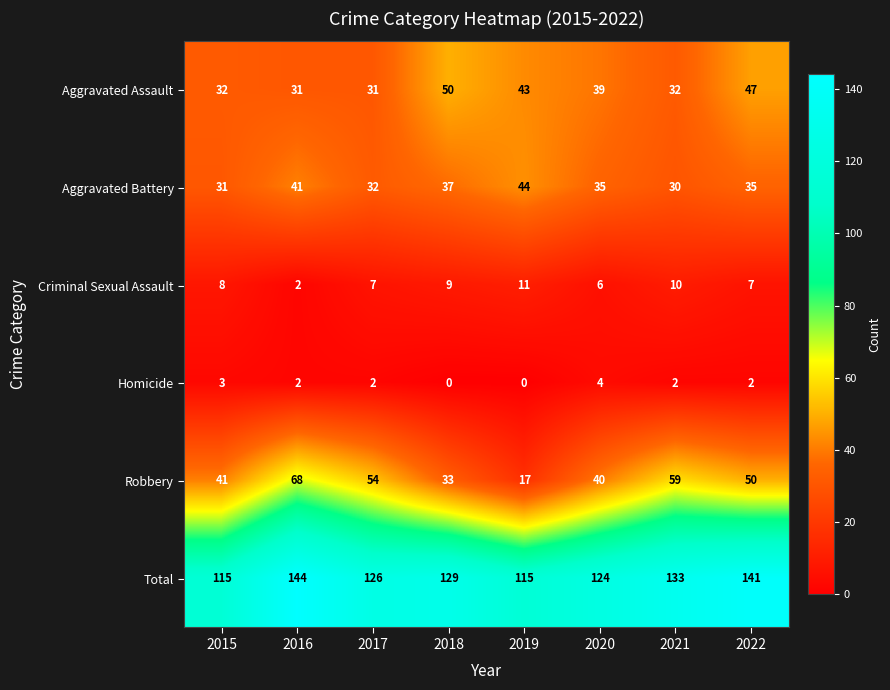

How many distinct data groups are displayed?

6